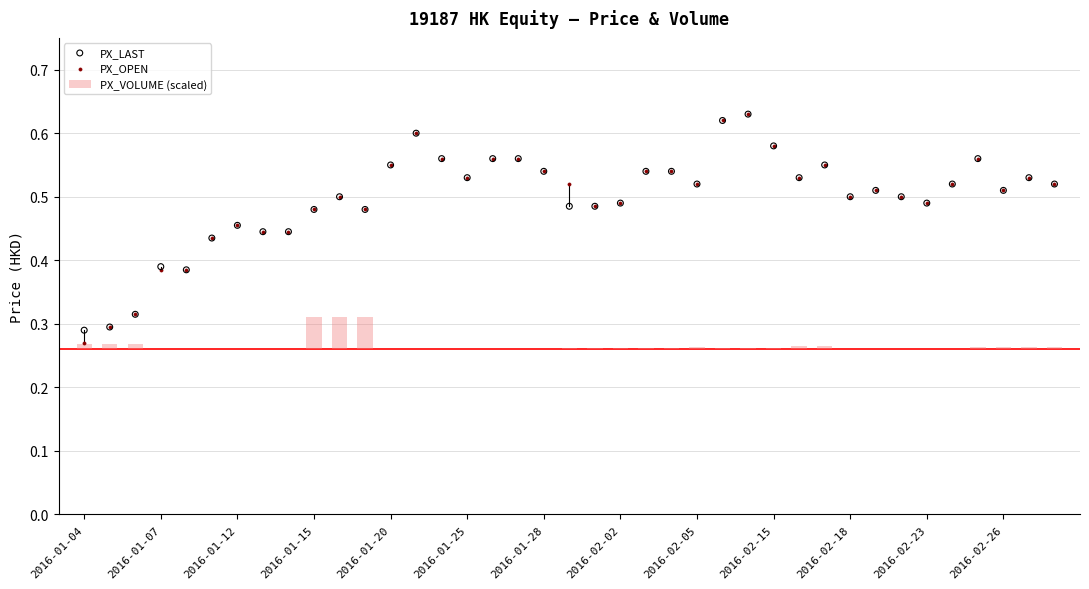

At how many categories does at least one series exceed 0?

39